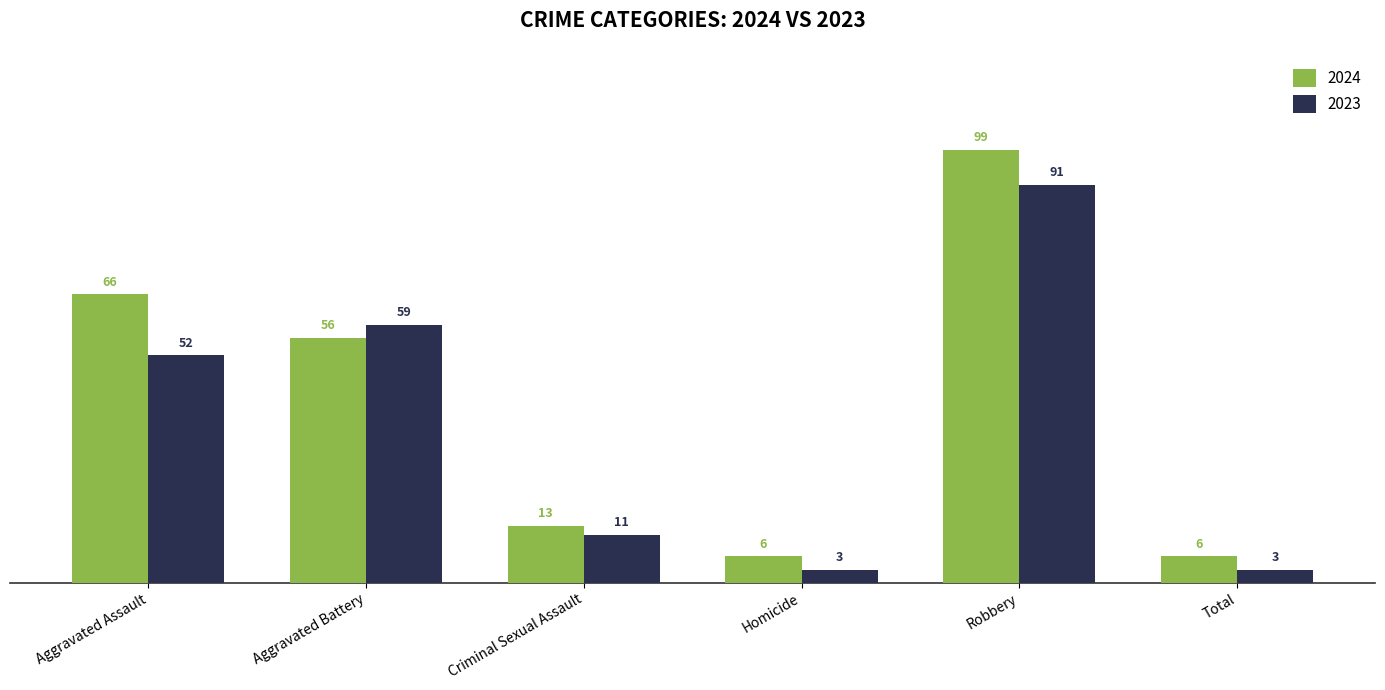

What are all the series names shown in the legend?

2024, 2023